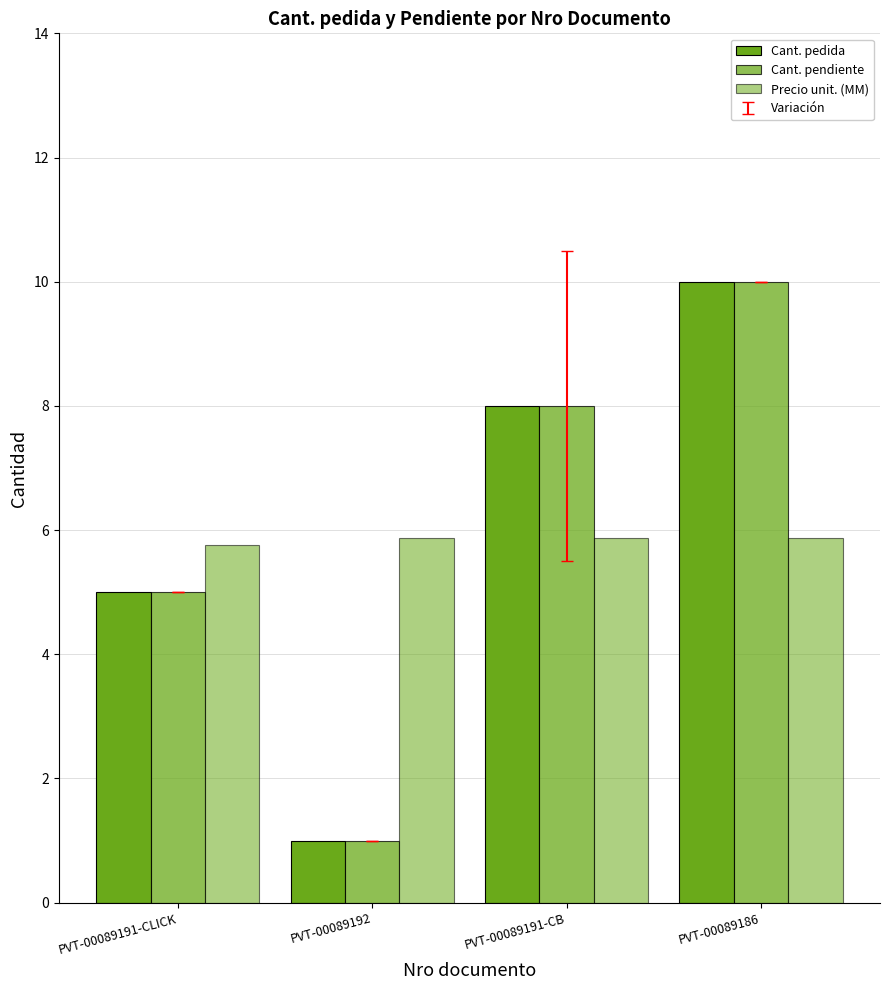

How many bars are there in each group?

3